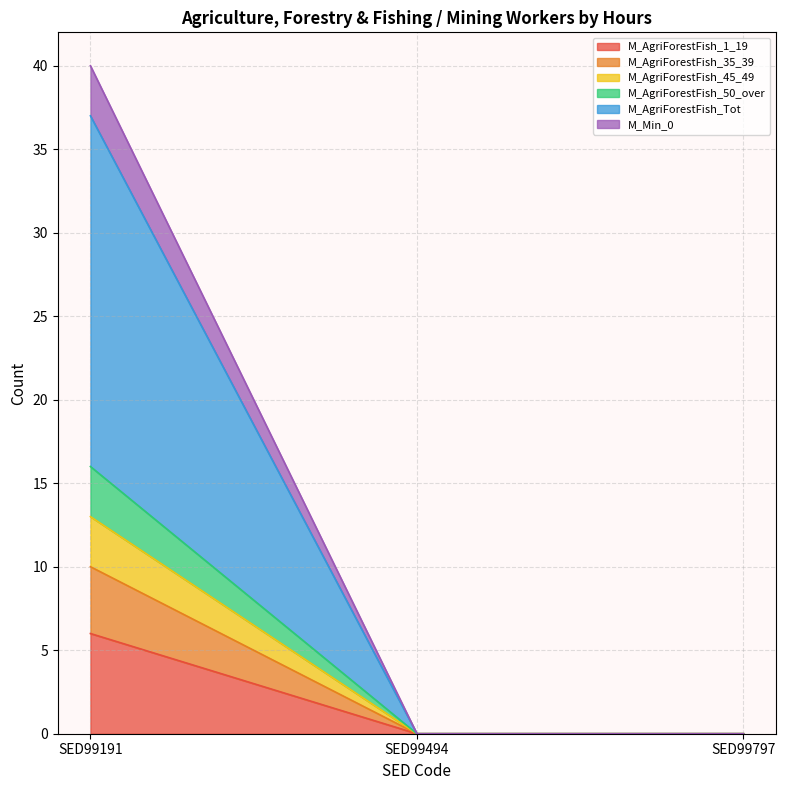

True or false: M_AgriForestFish_45_49 has a value of 27 at SED99191.

False